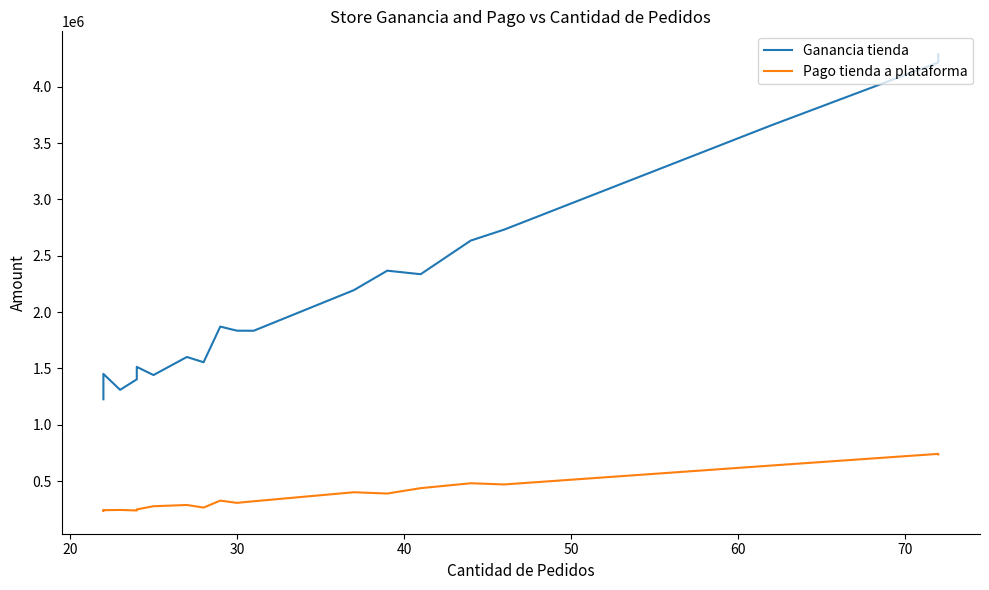

True or false: Pago tienda a plataforma and Ganancia tienda cross at least once.

False